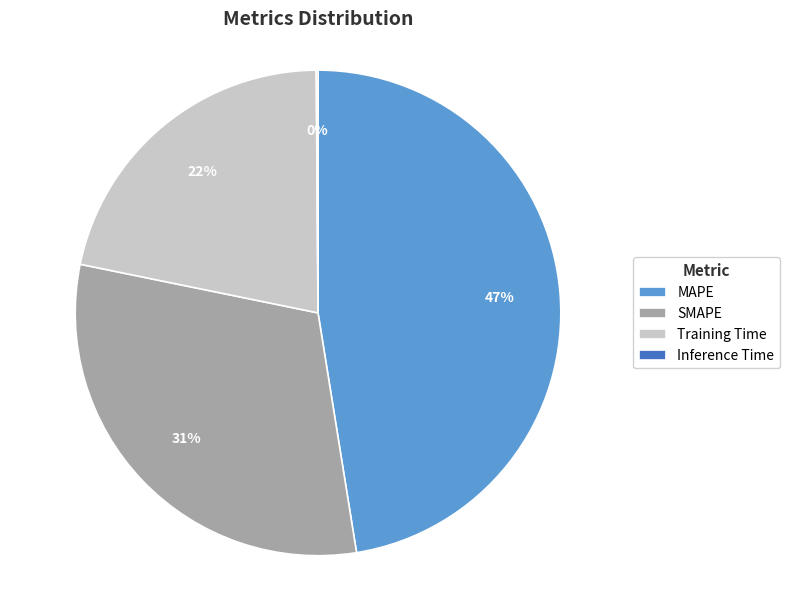

Approximately how many times larger is the value at Training Time compared to SMAPE?

0.7